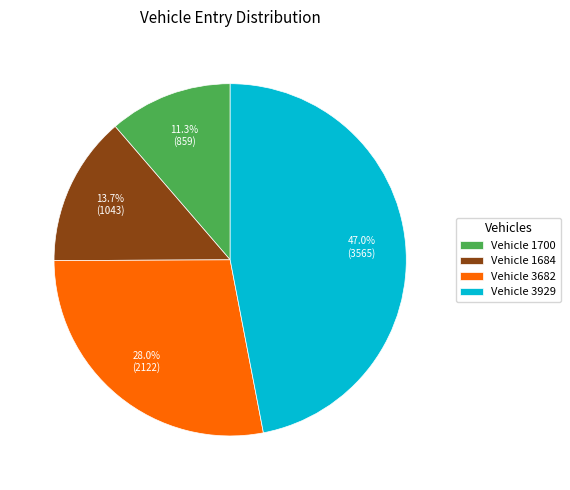

What is the ratio of the value at Vehicle 3929 to the value at Vehicle 3682?

1.7